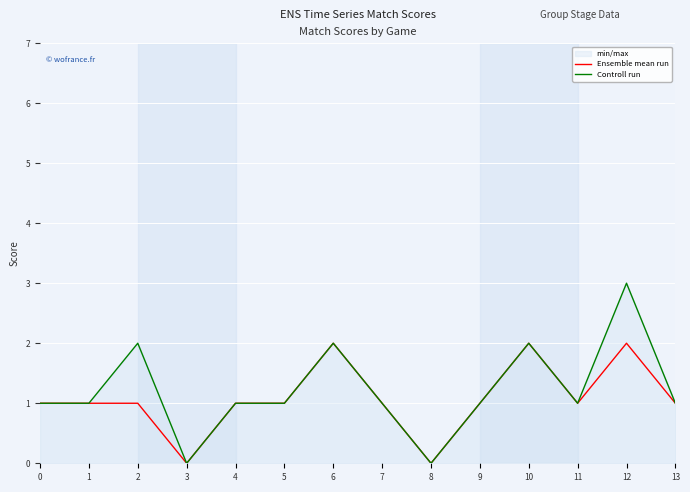

Is the value of Controll run at 0 greater than the value of Ensemble mean run at 12?

No